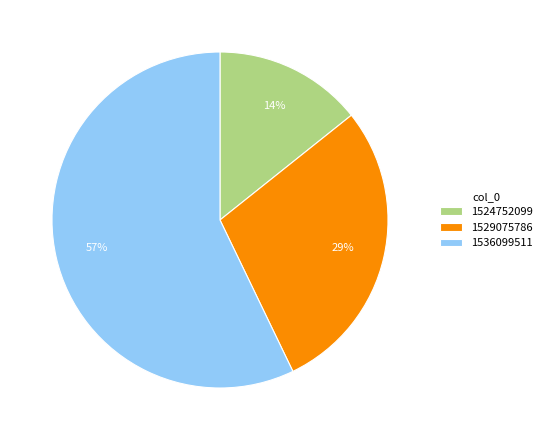

Between 1529075786 and 1524752099, which is larger?

1529075786